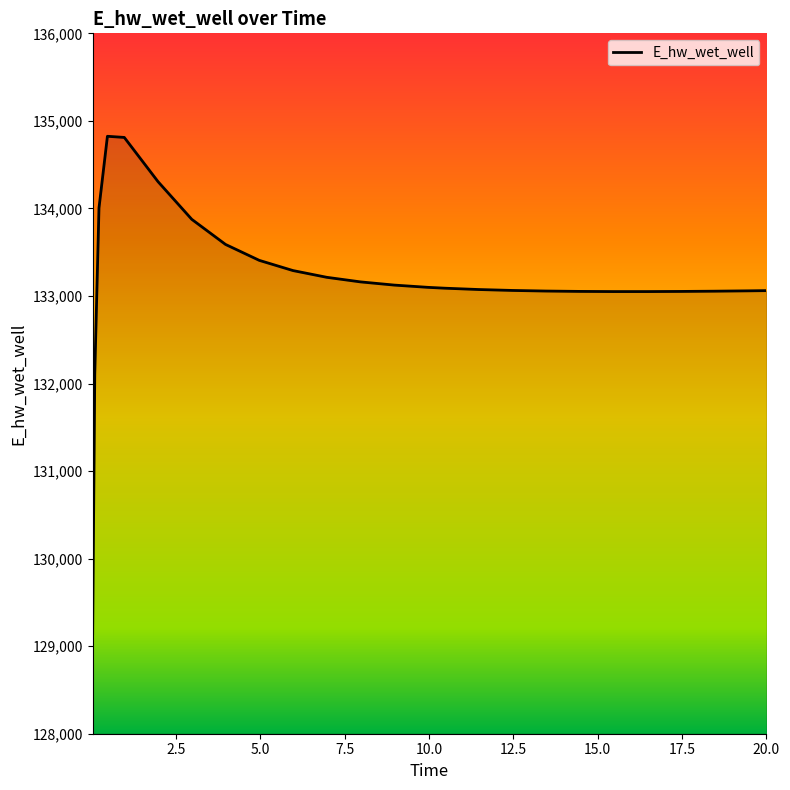

What is the smallest value displayed?

129143.4